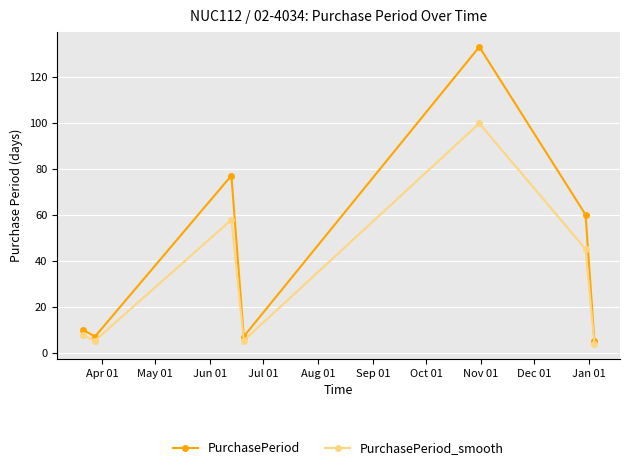

List the series in order of their overall mean, highest first.

PurchasePeriod, PurchasePeriod_smooth